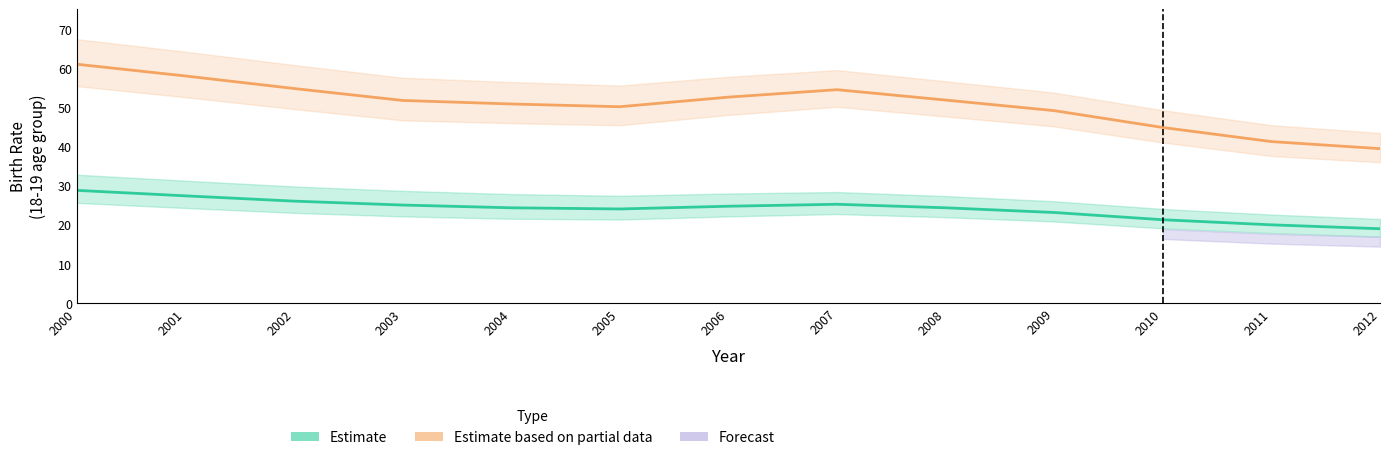

How many lines are shown in the chart?

2